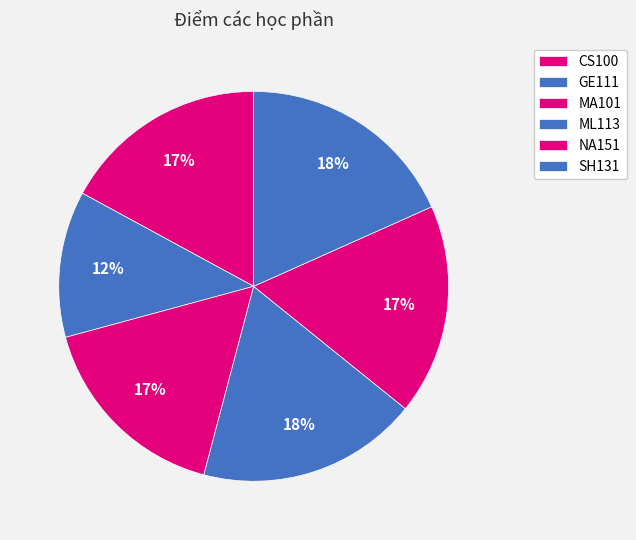

To the nearest percent, what portion does MA101 represent?

17%